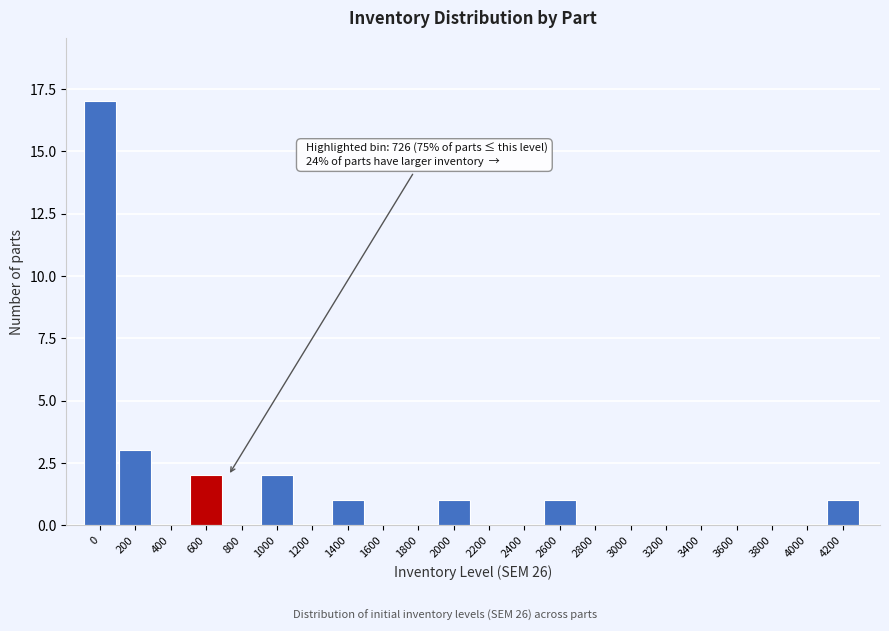

Reading left to right, what are all the values shown in this chart?

0=17	200=3	400=0	600=2	800=0	1000=2	1200=0	1400=1	1600=0	1800=0	2000=1	2200=0	2400=0	2600=1	2800=0	3000=0	3200=0	3400=0	3600=0	3800=0	4000=0	4200=1